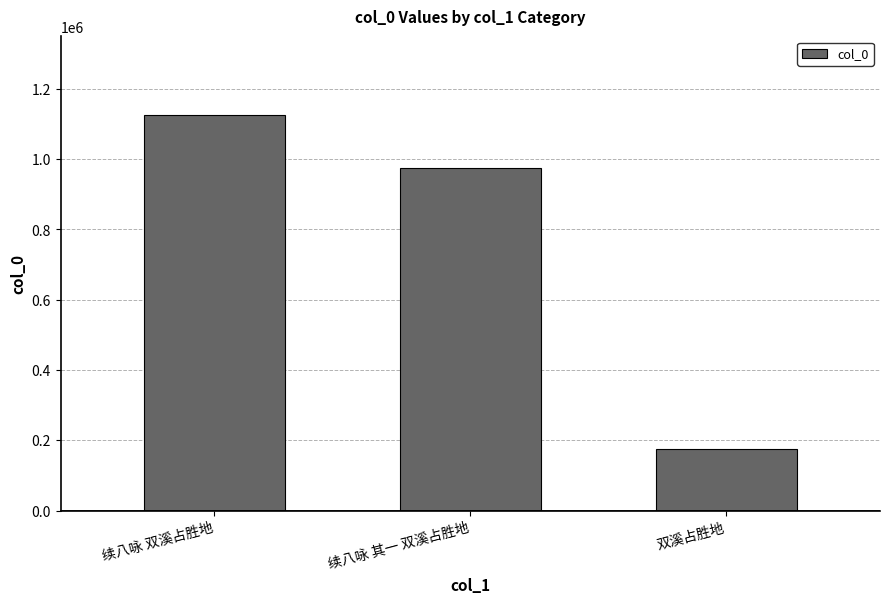

What is the difference between the second highest and minimum values?

800805